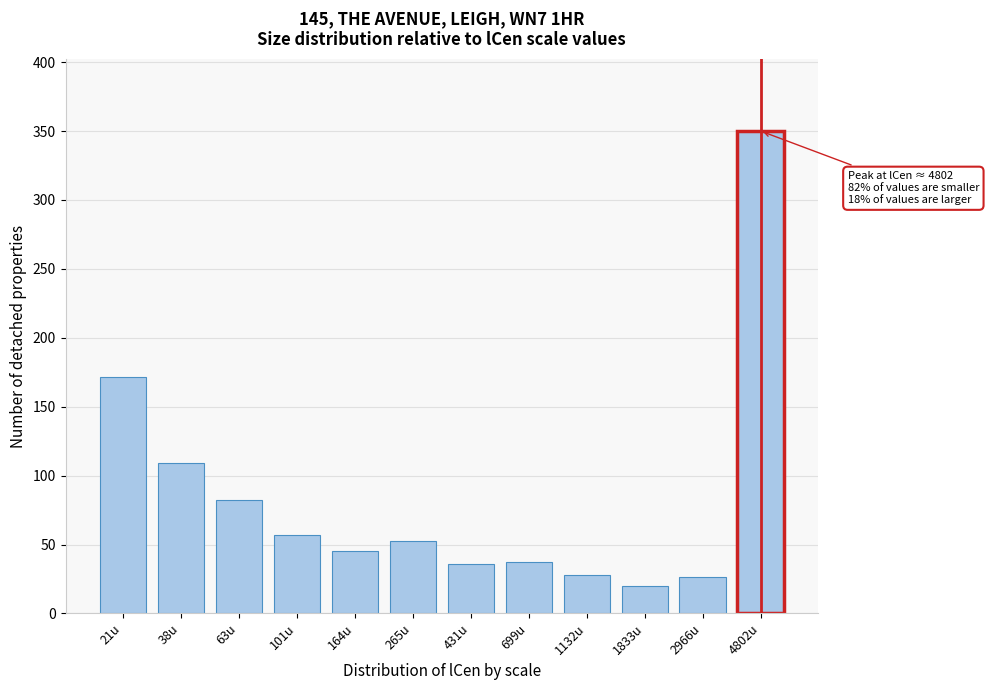

What is the smallest value displayed?

19.8